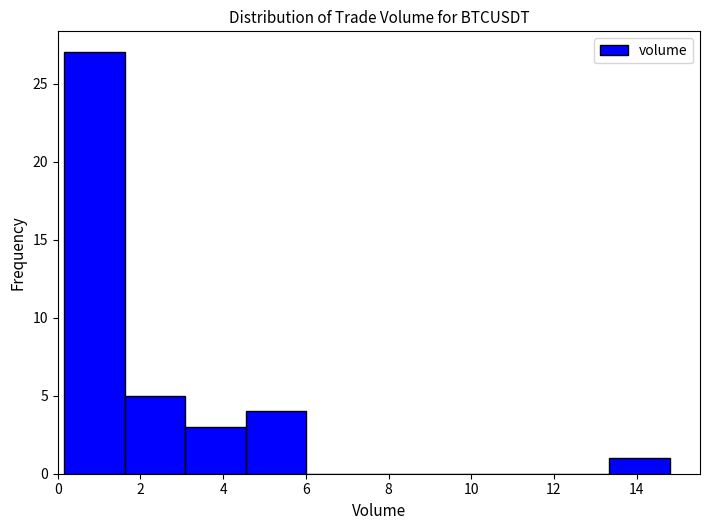

Reading left to right, transcribe this chart: for each bar, give the range it covers on the x-axis and its height. Neither the bar edges nor the heights are printed on the chart, so give them approximately, as read against the axes.

0.2 to 1.6: 27
1.6 to 3.0: 5
3.0 to 4.6: 3
4.6 to 6.0: 4
6.0 to 7.4: 0
7.4 to 9.0: 0
9.0 to 10.4: 0
10.4 to 11.8: 0
11.8 to 13.4: 0
13.4 to 14.8: 1